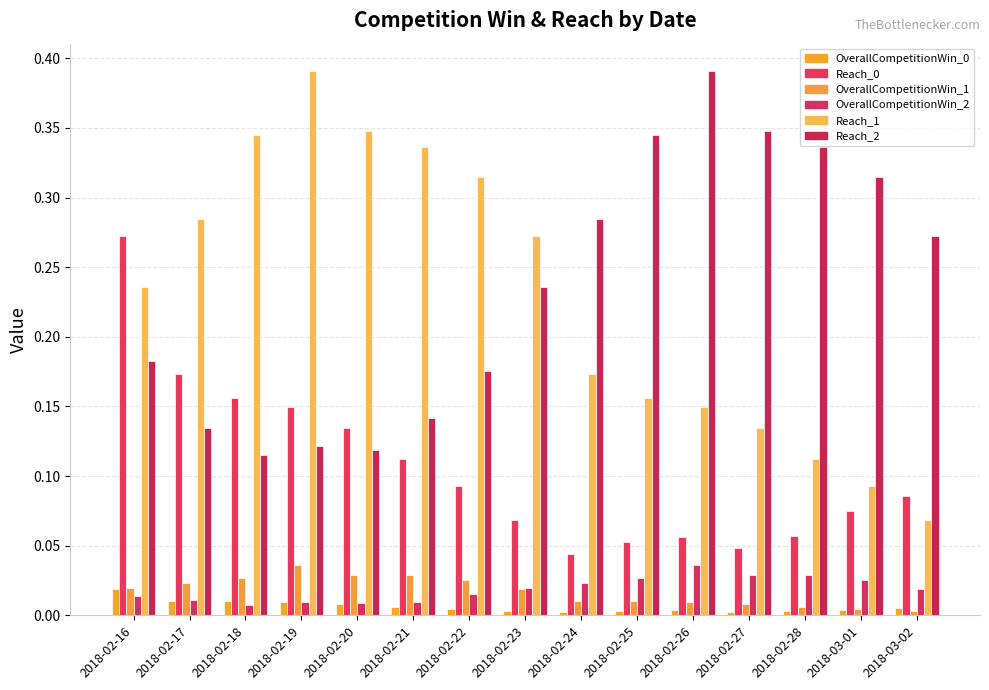

At which label does OverallCompetitionWin_2 reach its peak?

2018-02-26